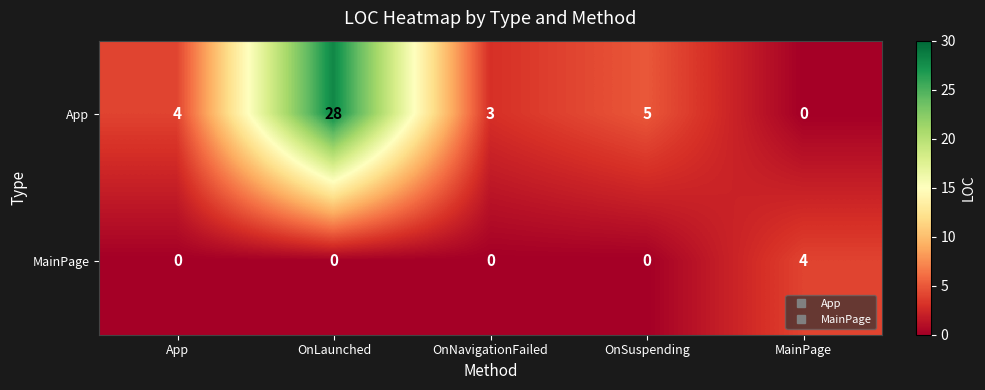

Reading left to right, extract all data points from this chart.

App: App=4	OnLaunched=28	OnNavigationFailed=3	OnSuspending=5	MainPage=0
MainPage: App=0	OnLaunched=0	OnNavigationFailed=0	OnSuspending=0	MainPage=4